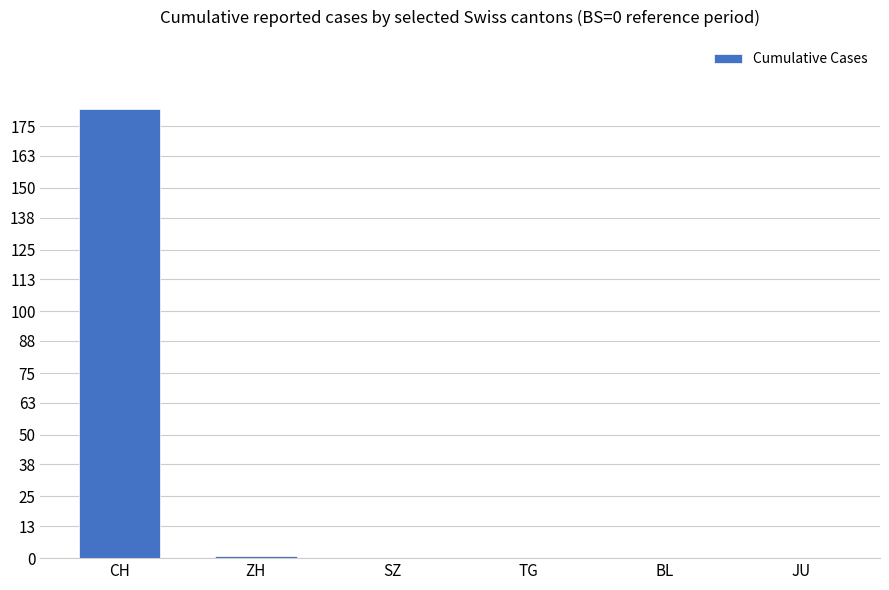

Does the chart contain stacked bars?

No